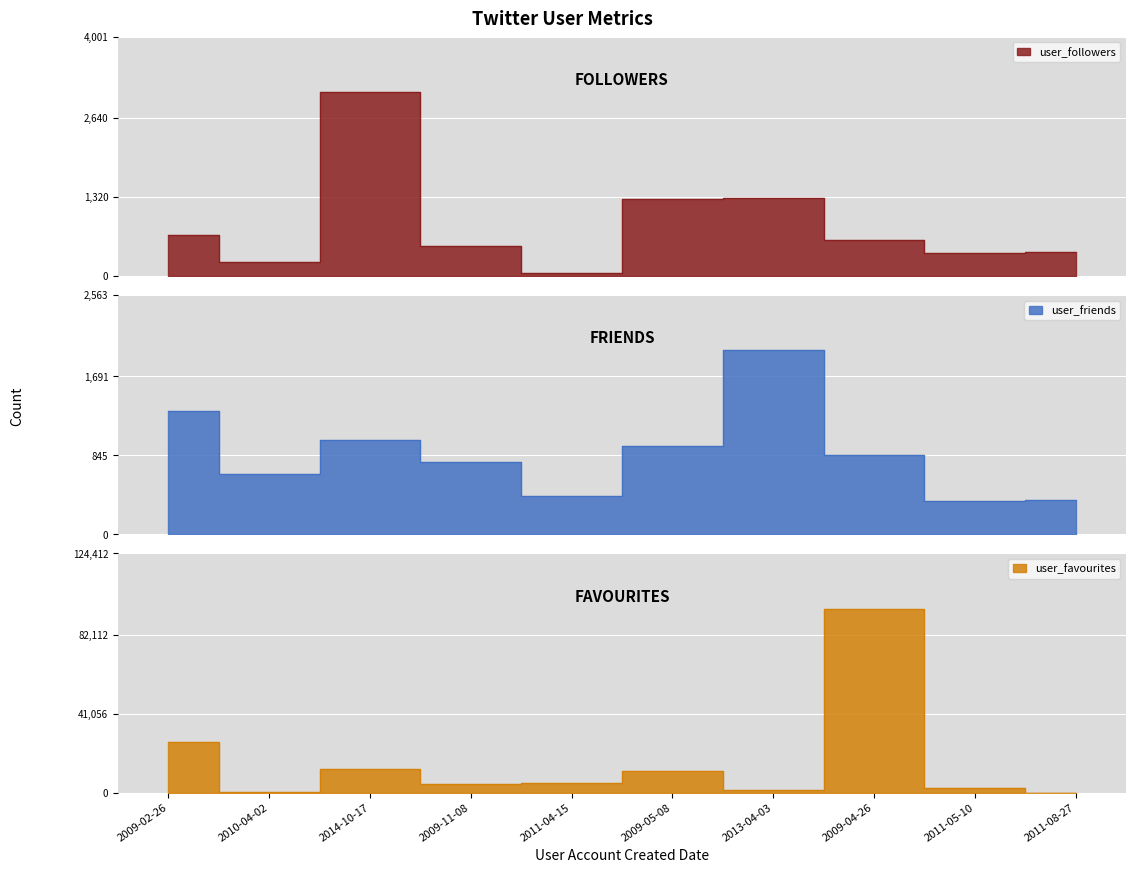

Where is the first local minimum for user_friends?

2010-04-02